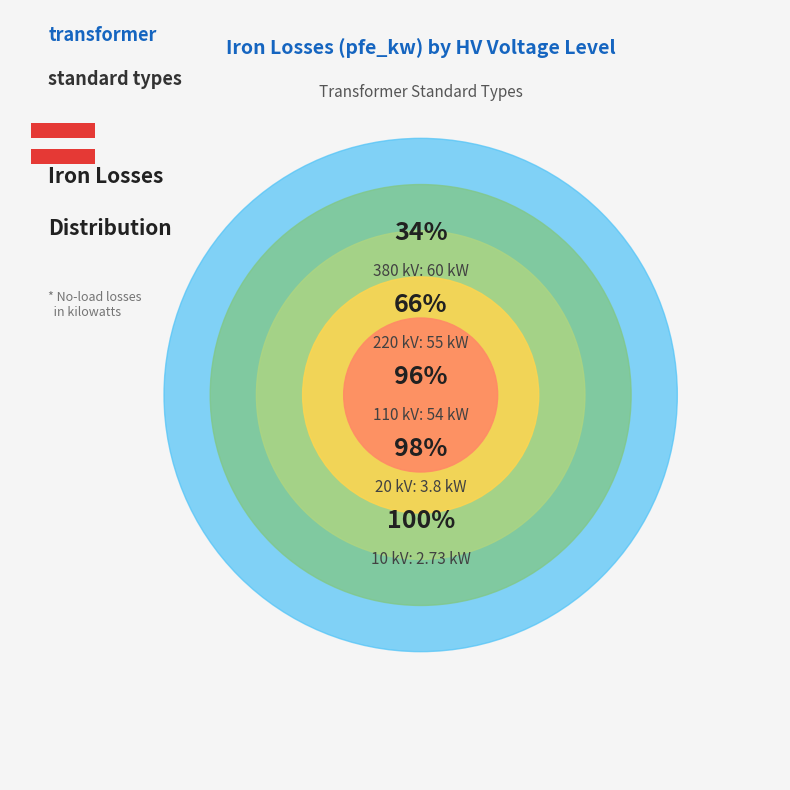

Combined, do 380 kV and 10 kV account for over 50%?

No